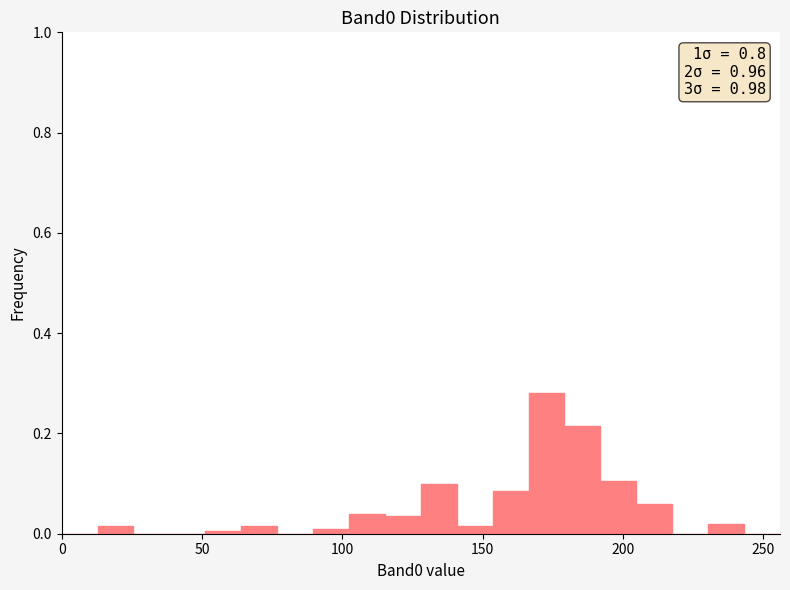

Around what value on the x-axis is the tallest bar? Give the approximate position of its centre, as read against the axis.

175